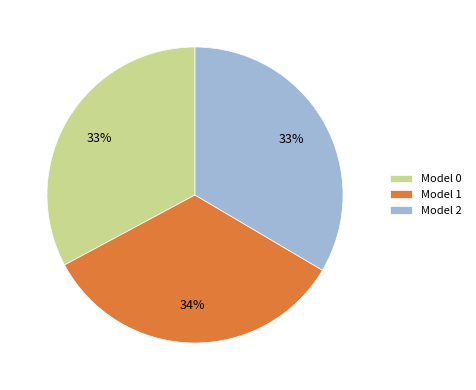

Does Model 2 represent more than half of the total?

No